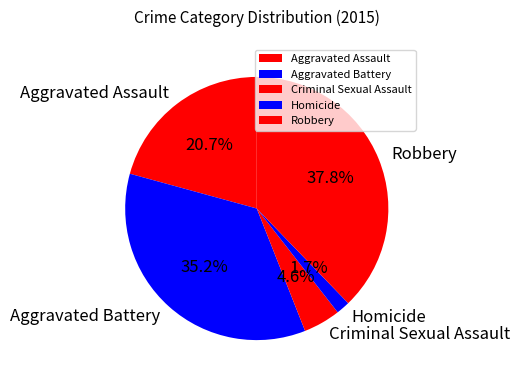

What is the ratio of the value at Robbery to the value at Aggravated Assault?

1.8